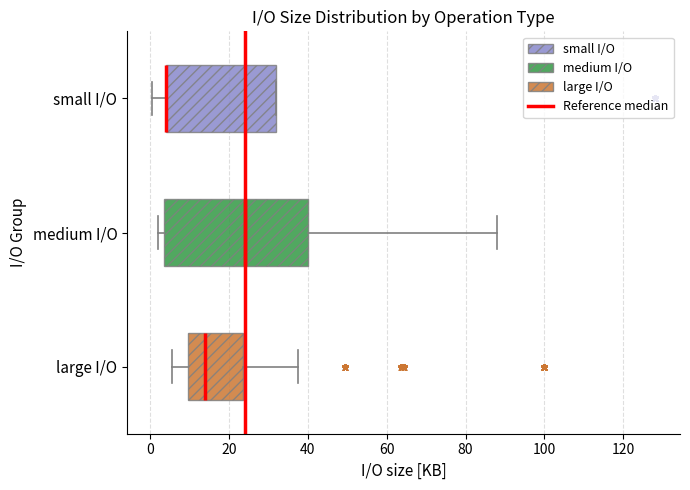

Reading bottom to top, transcribe this box plot: for each box, give where its median line is, the range the box spans, and where its two whiskers end, as read against the x-axis. The values are not printed on the chart, so give them approximately, as read against the axis.

large I/O: median 14, box 10 to 24, whiskers 6 to 38
medium I/O: median 24, box 4 to 40, whiskers 2 to 88
small I/O: median 4 (drawn on the box's left edge), box 4 to 32, whiskers 0 to 32